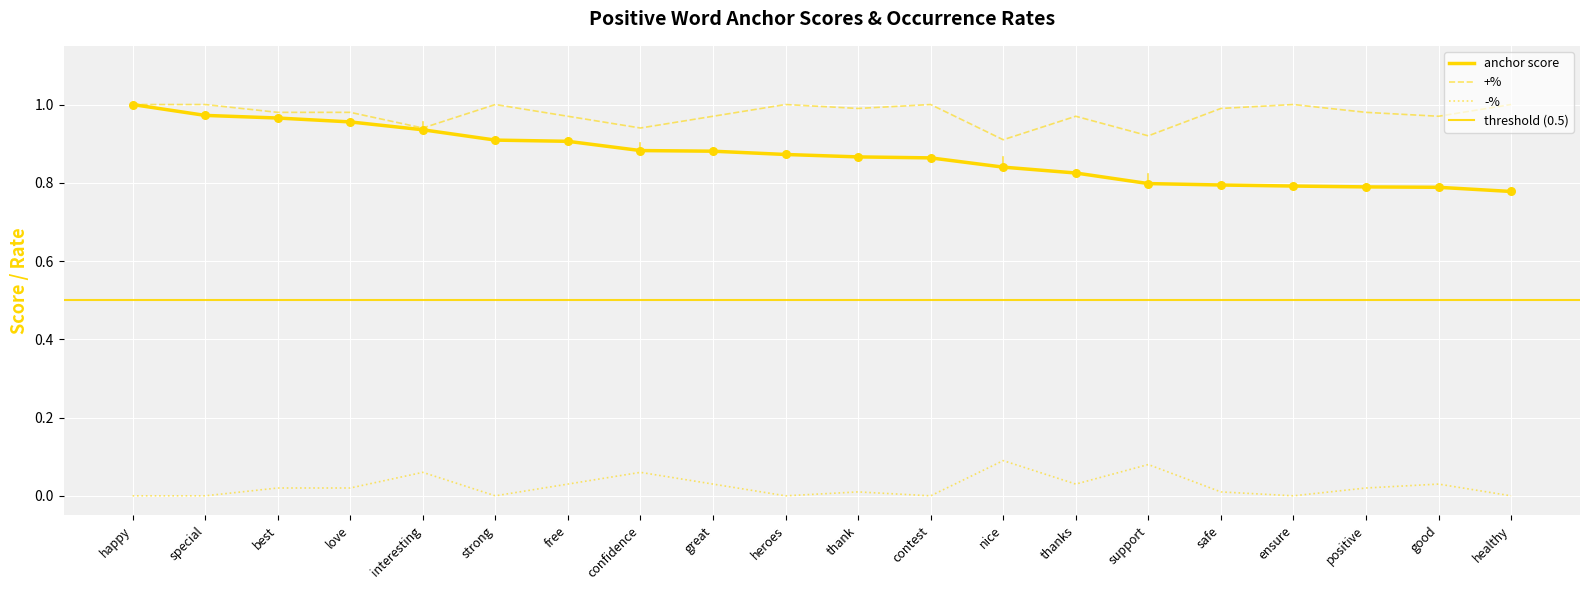

At which category is the sum across all series the highest?

happy